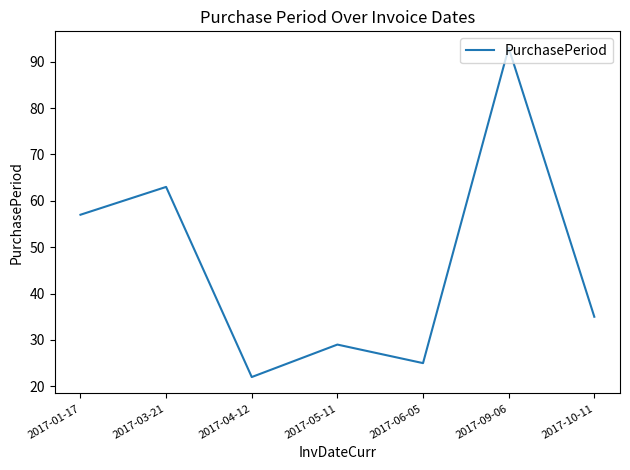

Where does the data first go above 35?

2017-01-17